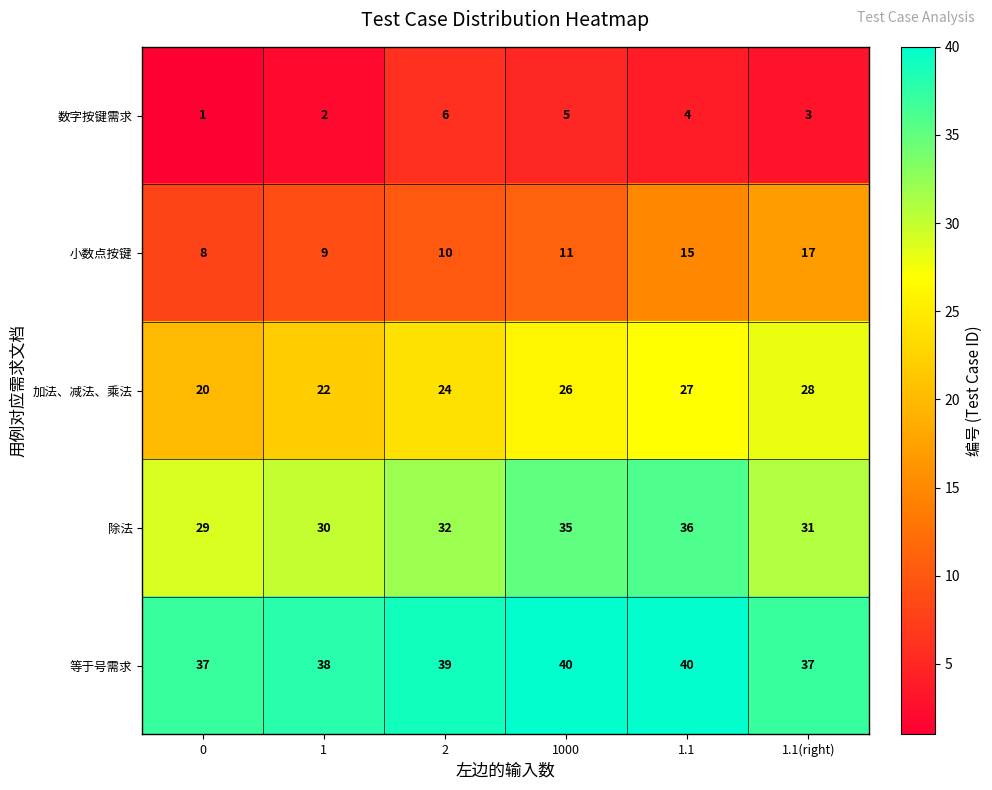

Reading left to right, extract all data points from this chart.

数字按键需求: 0=1	1=2	2=6	1000=5	1.1=4	1.1(right)=3
小数点按键: 0=8	1=9	2=10	1000=11	1.1=15	1.1(right)=17
加法、减法、乘法: 0=20	1=22	2=24	1000=26	1.1=27	1.1(right)=28
除法: 0=29	1=30	2=32	1000=35	1.1=36	1.1(right)=31
等于号需求: 0=37	1=38	2=39	1000=40	1.1=40	1.1(right)=37